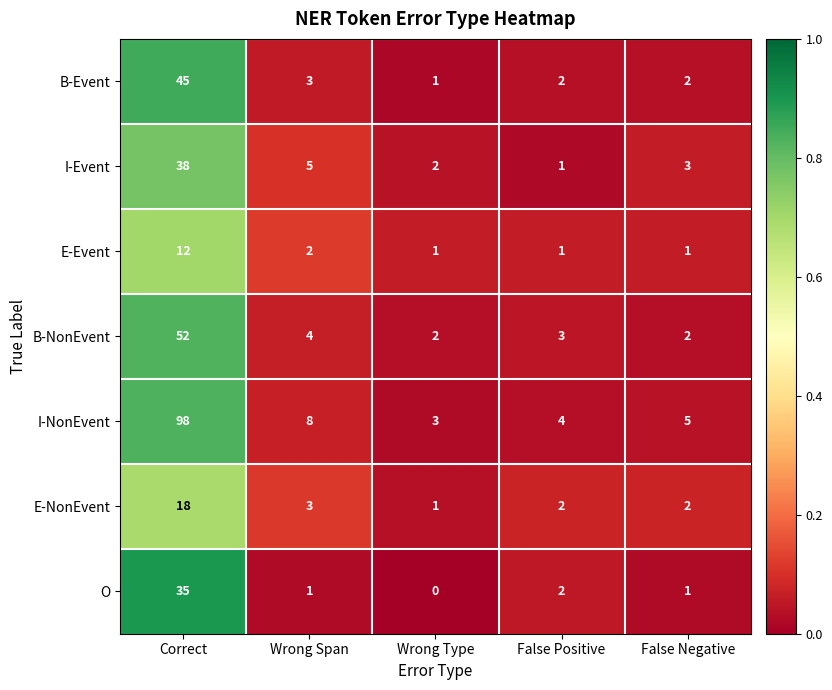

At which label does I-NonEvent reach its peak?

Correct